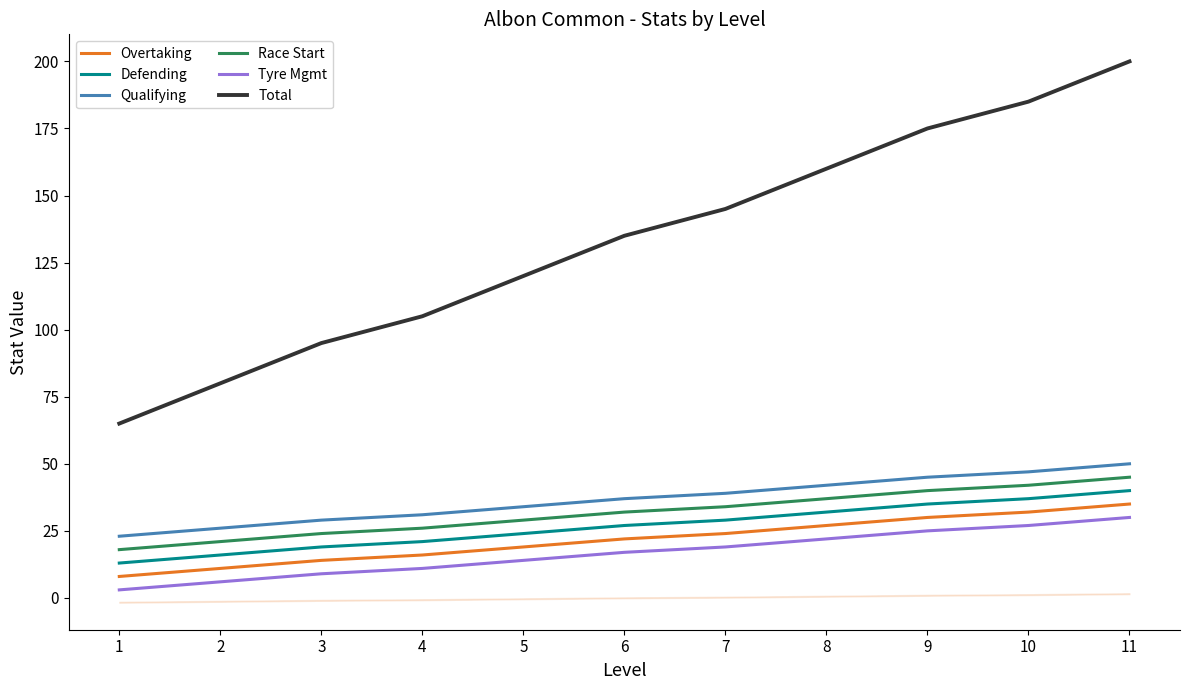

Which series changed the most between 1 and 4?

Total